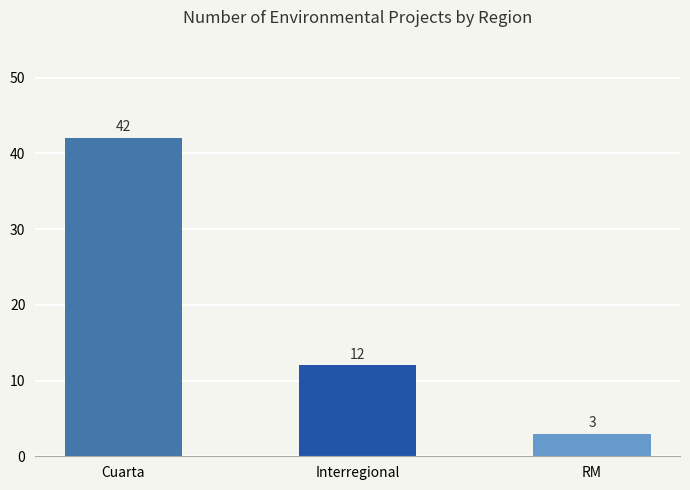

What is the change in value from Cuarta to Interregional?

-30